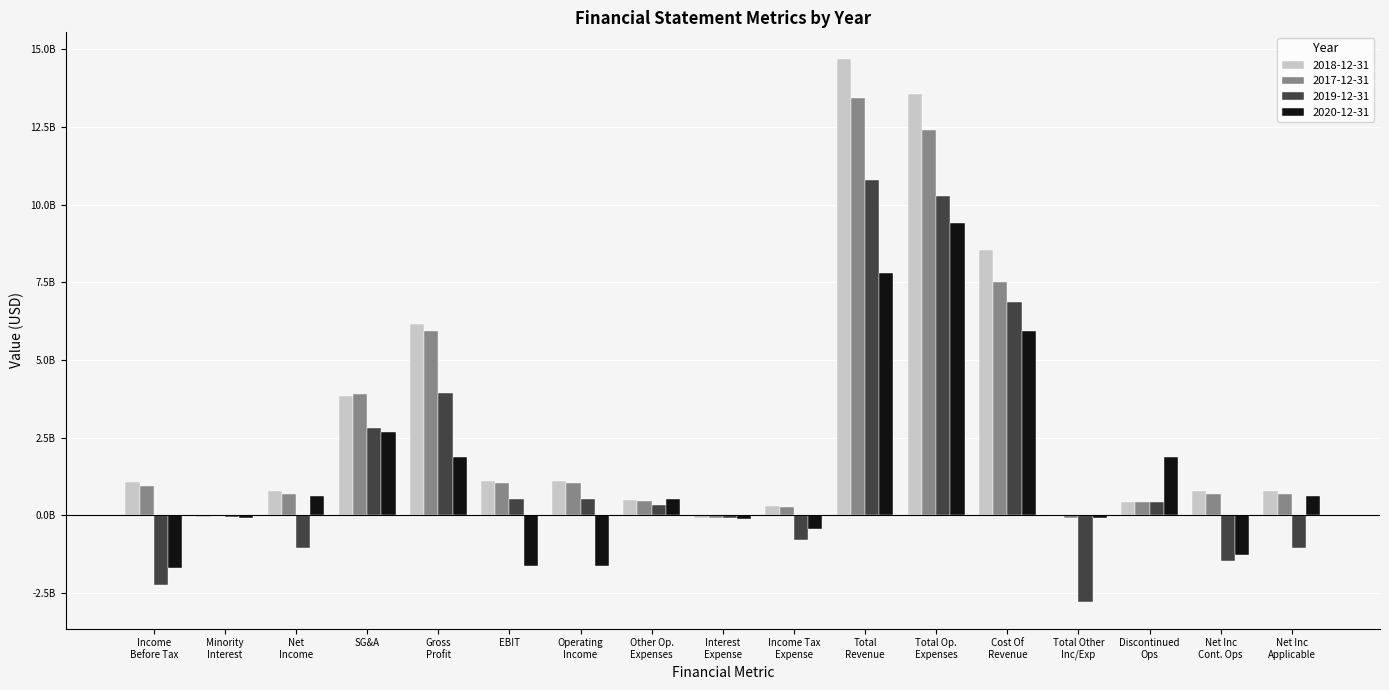

What are all the series names shown in the legend?

2018-12-31, 2017-12-31, 2019-12-31, 2020-12-31